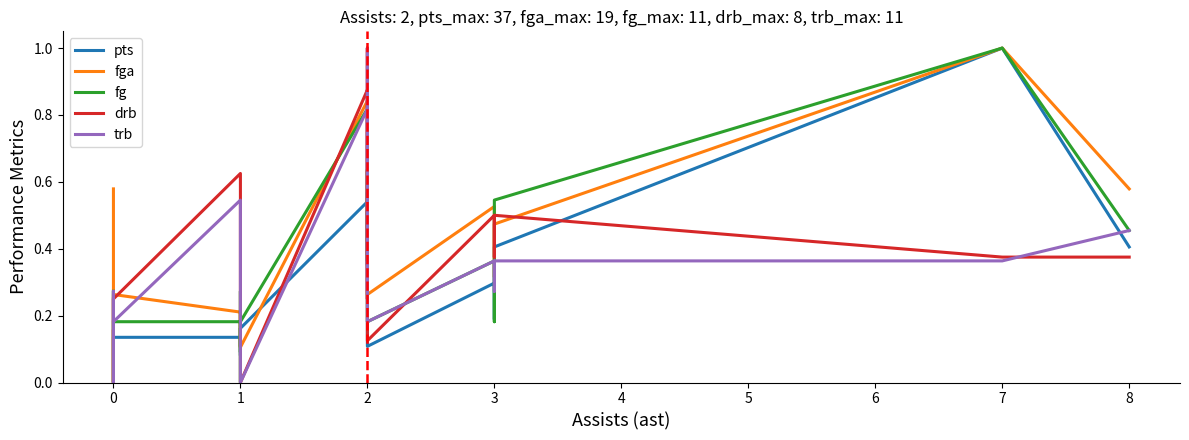

How many fga values are between 0 and 1?

22